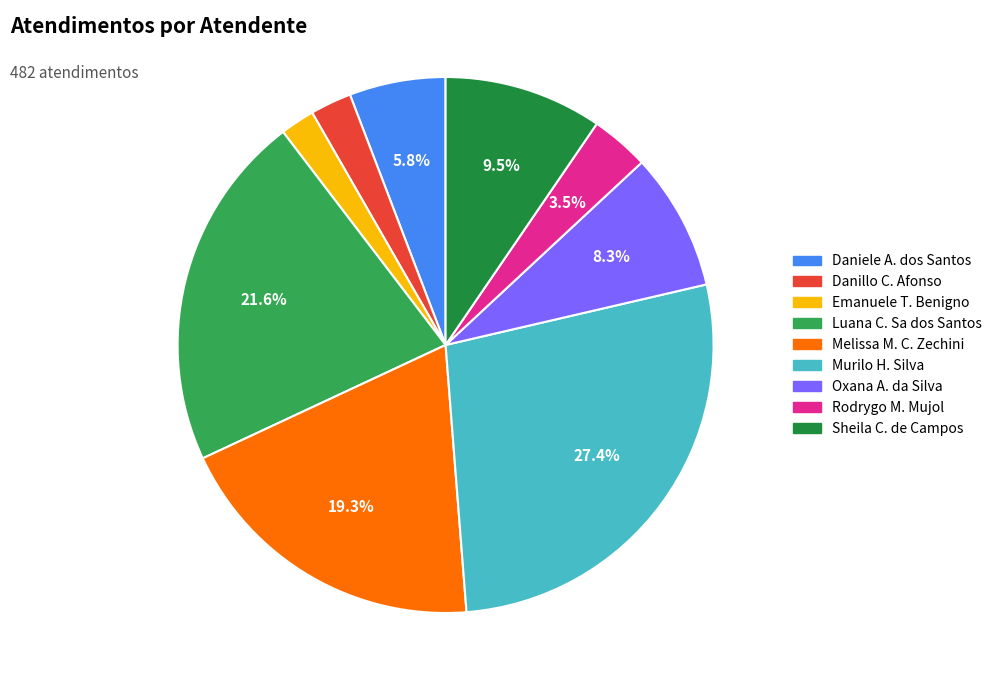

Approximately how many times larger is the value at Emanuele T. Benigno compared to Danillo C. Afonso?

0.8